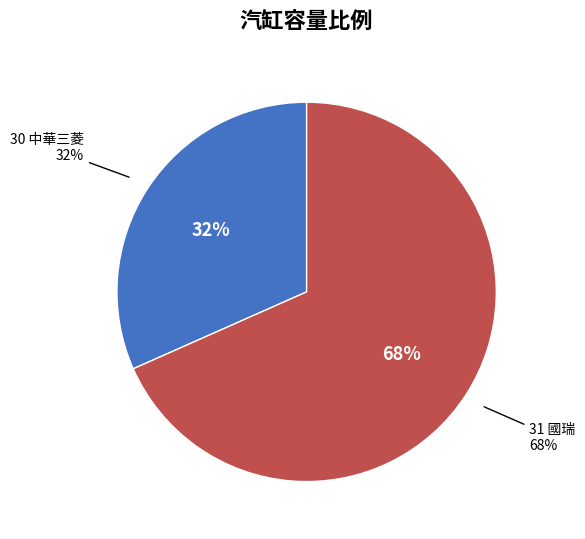

To the nearest percent, what portion does 31 國瑞 represent?

68%